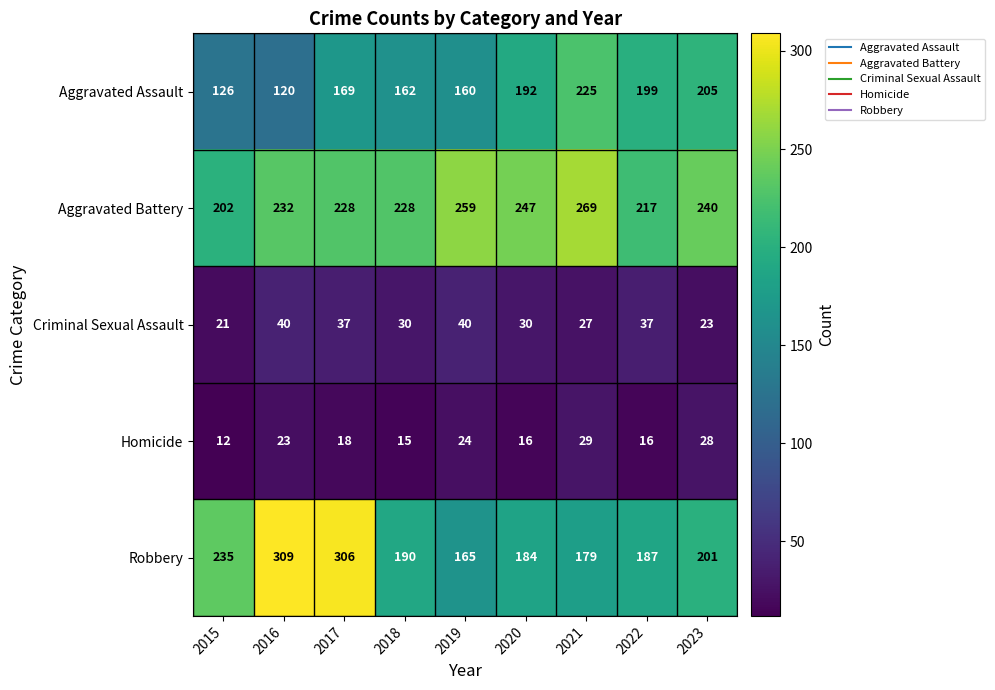

List the series in order of their peak value, highest first.

Robbery, Aggravated Battery, Aggravated Assault, Criminal Sexual Assault, Homicide